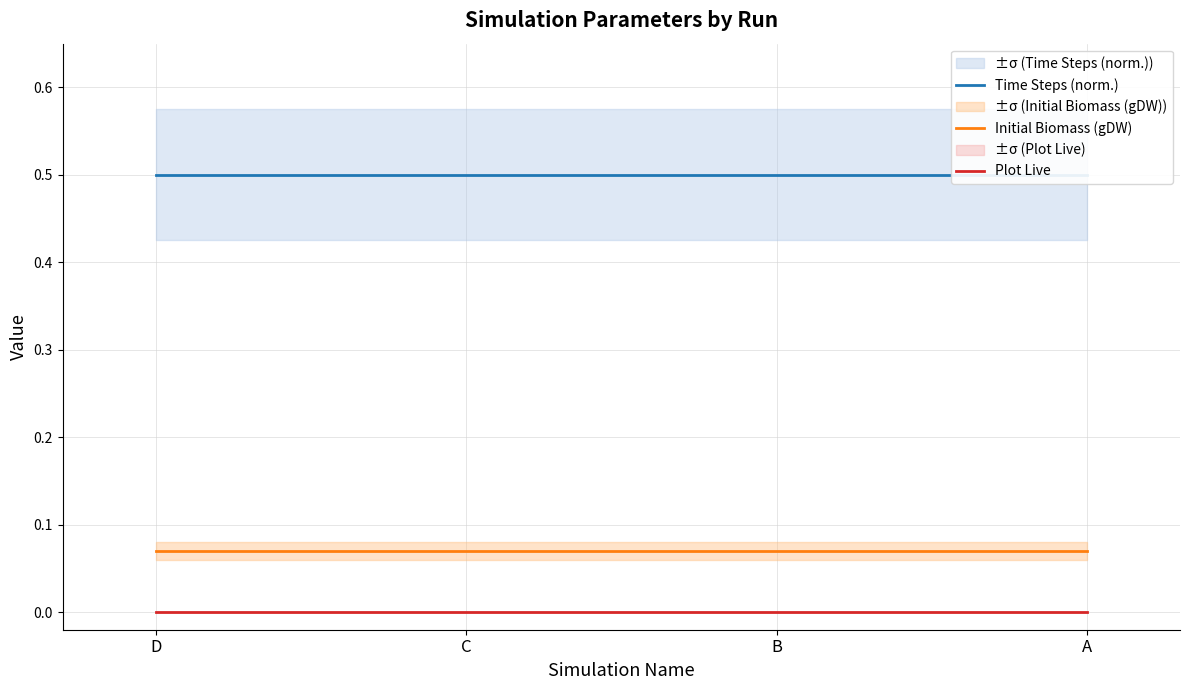

Between A and B, which is larger?

A